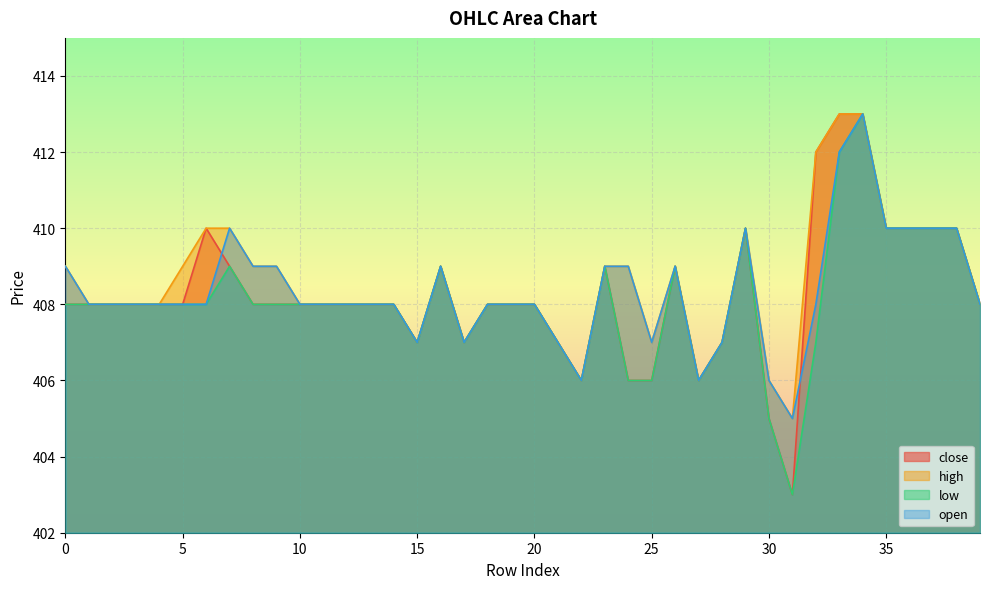

What is the spread (max minus min) of values at 32?

5